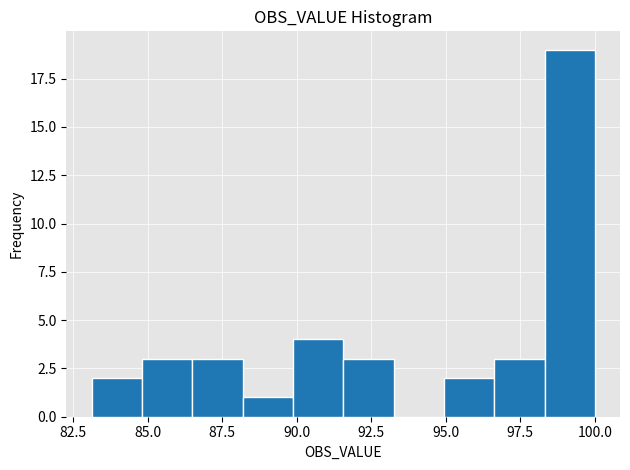

Around what value on the x-axis is the tallest bar? Give the approximate position of its centre, as read against the axis.

99.0